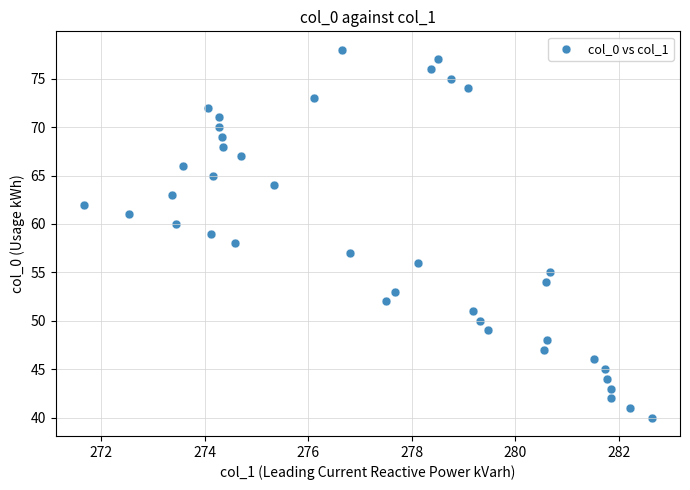

What is the range of Y values (max minus min)?

38